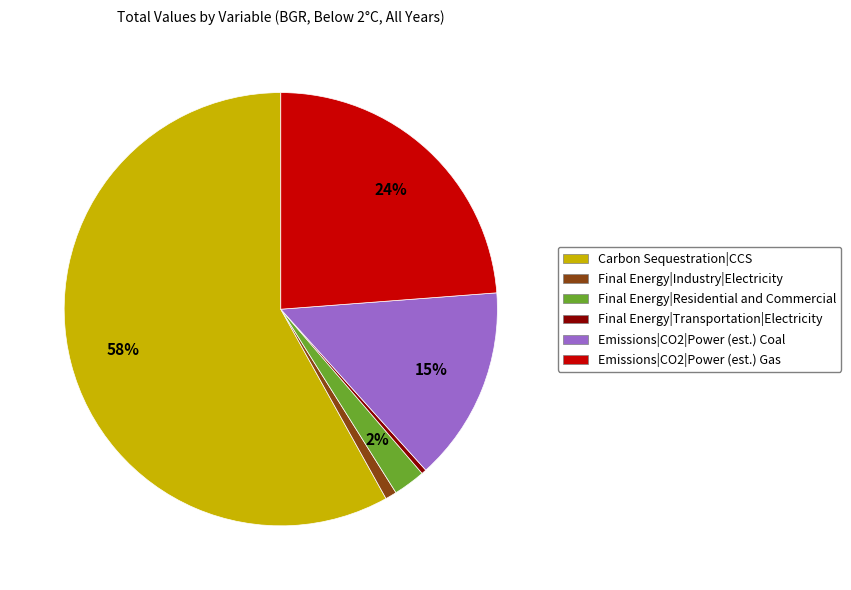

Which has a higher value, Emissions|CO2|Power (est.) Gas or Final Energy|Residential and Commercial?

Emissions|CO2|Power (est.) Gas